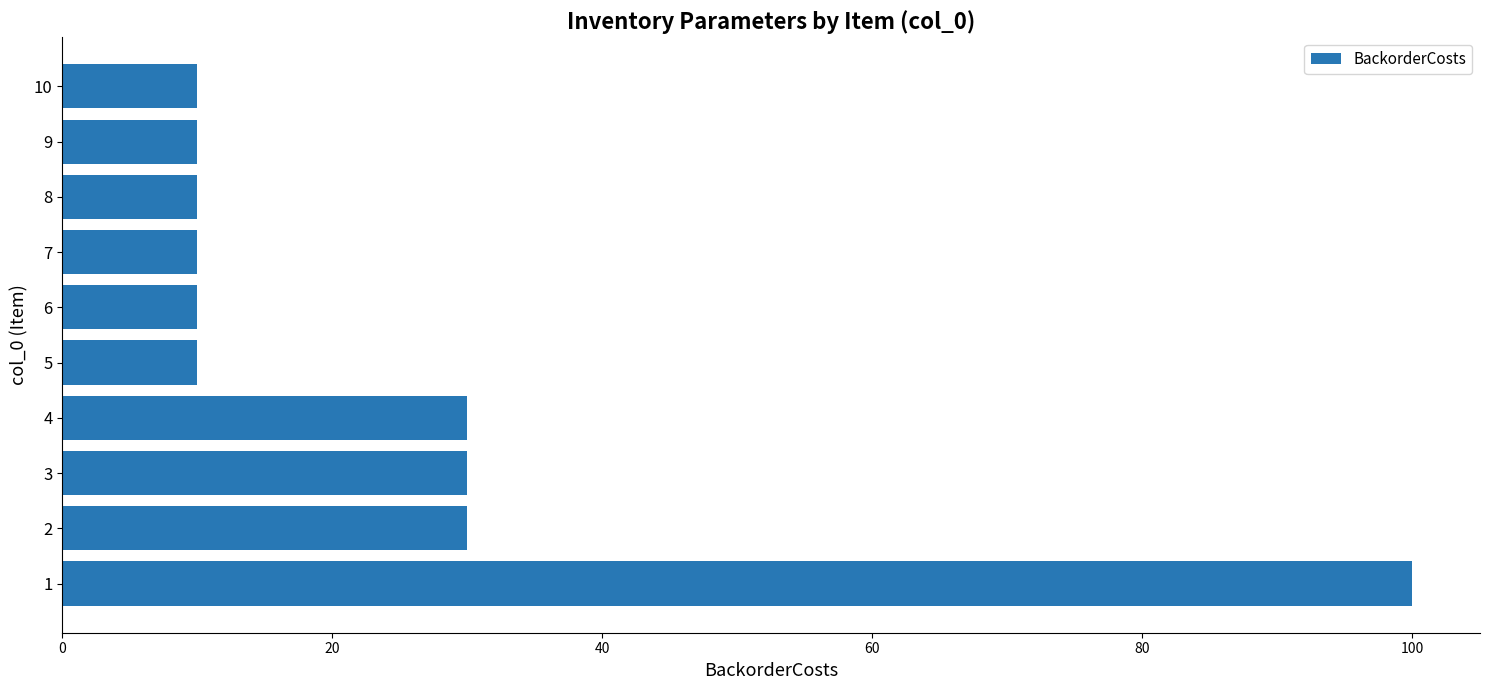

What is the approximate value at 5, to the nearest 5?

10